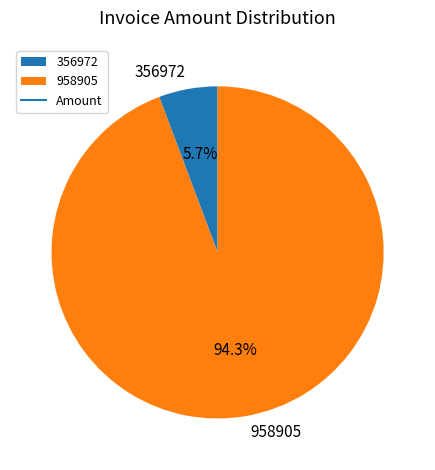

How many segments does this pie chart have?

2